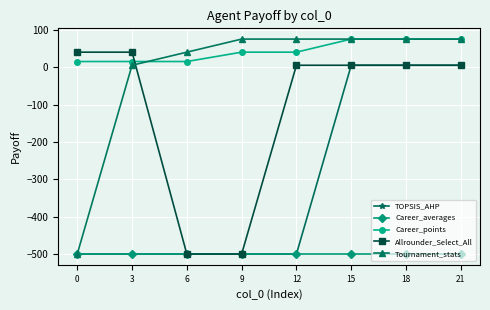

How many intersections are there between Allrounder_Select_All and Tournament_stats?

1